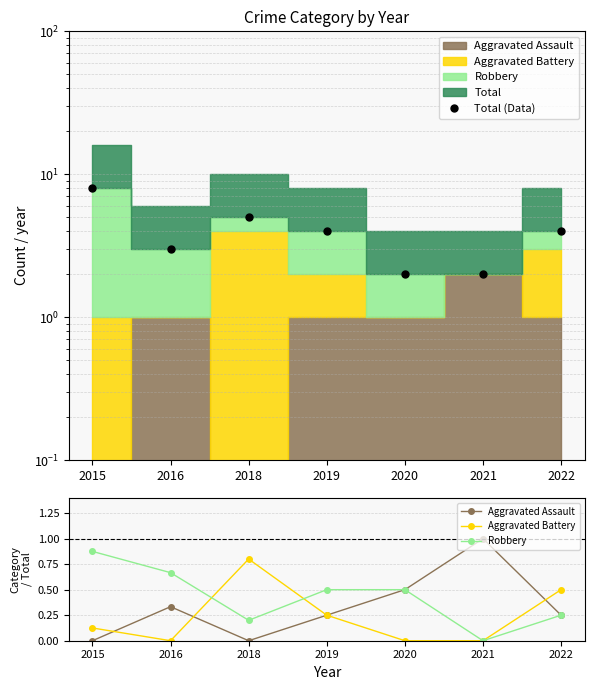

What is the difference between the Robbery values at 2022 and 2015?

0.6